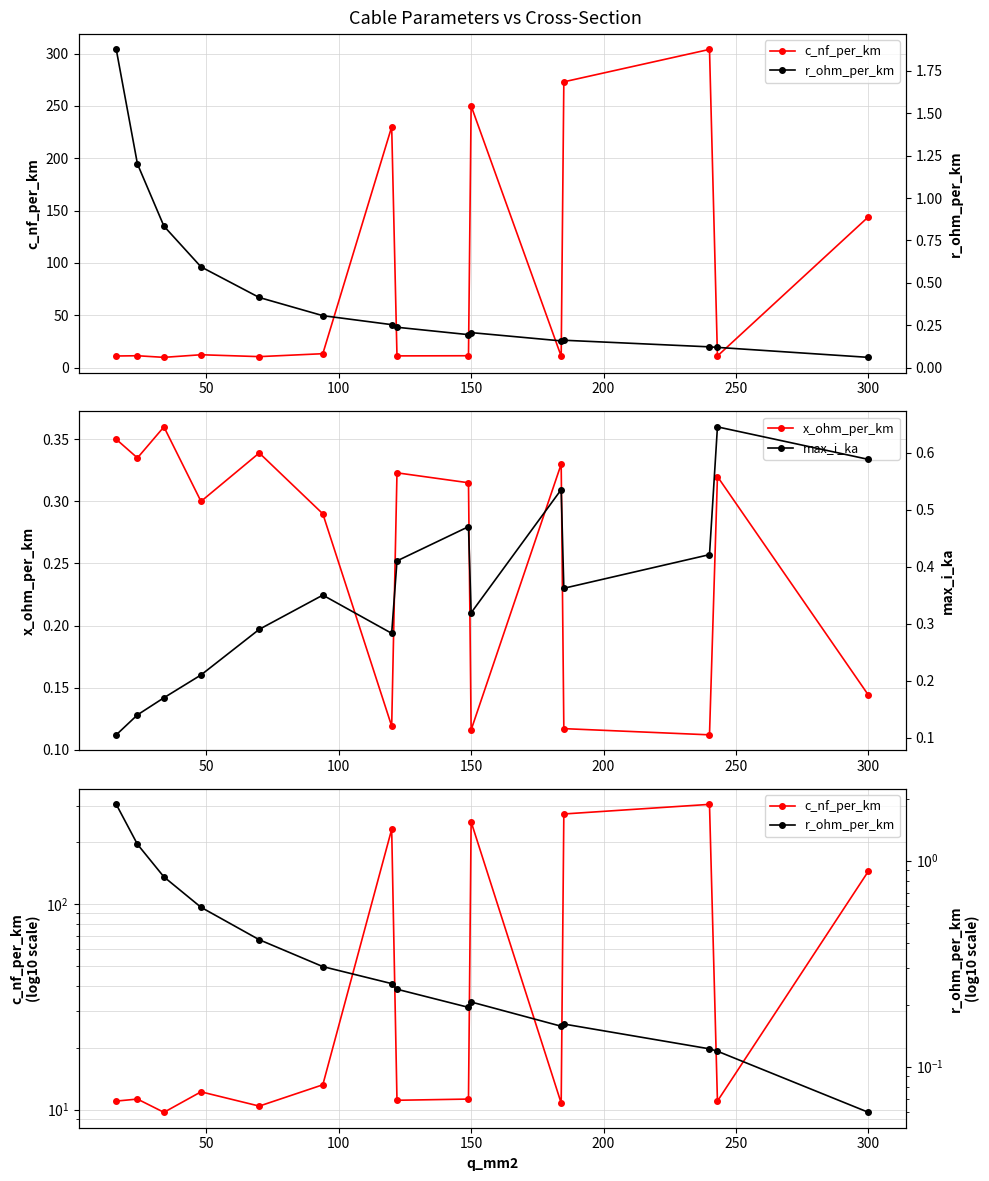

How many interior local valleys does the x_ohm_per_km series have?

5